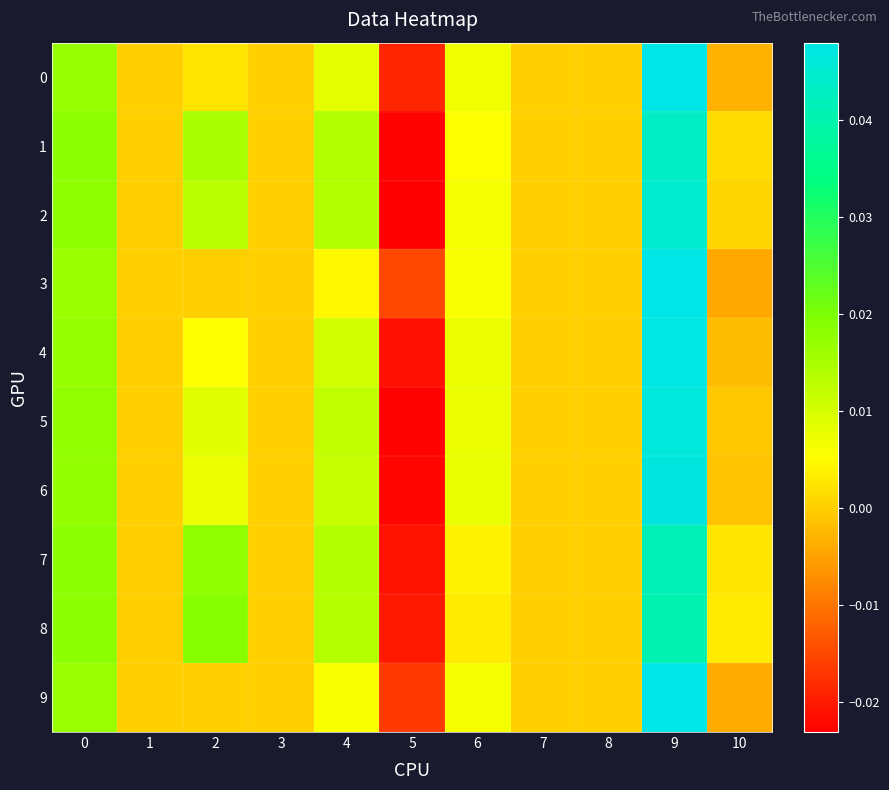

How many series are shown in this chart?

10